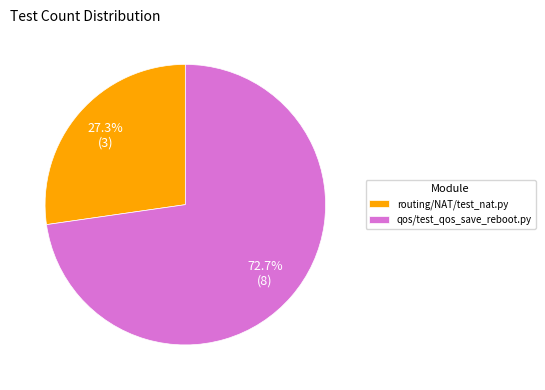

How many segments does this pie chart have?

2